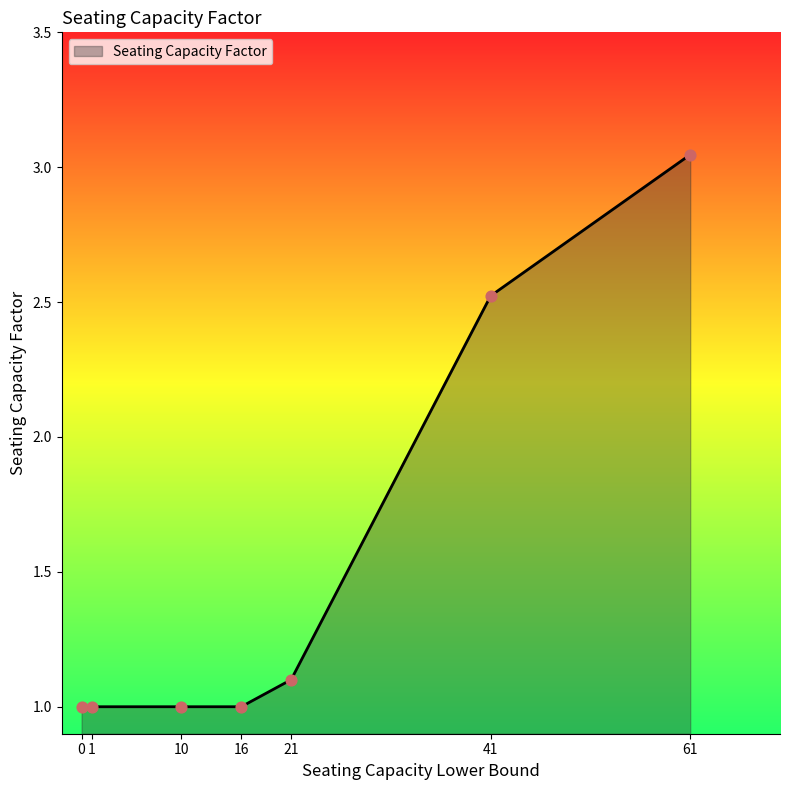

What is the ratio of the value at 61 to the value at 21?

2.8